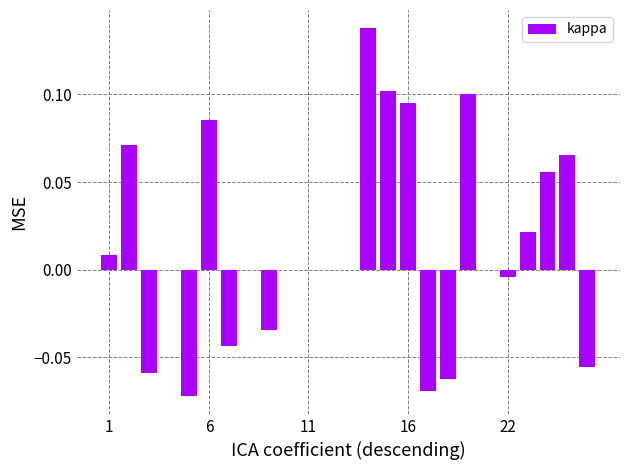

What is the sum of all values?

0.3